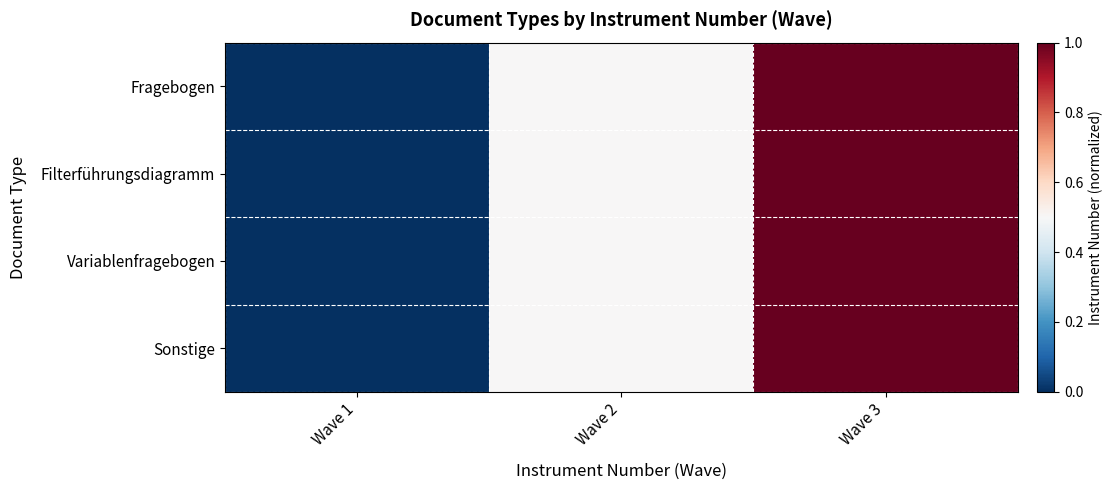

Reading left to right, what are all the values shown in this chart?

Fragebogen: Wave 1=0.0	Wave 2=0.5	Wave 3=1.0
Filterführungsdiagramm: Wave 1=0.0	Wave 2=0.5	Wave 3=1.0
Variablenfragebogen: Wave 1=0.0	Wave 2=0.5	Wave 3=1.0
Sonstige: Wave 1=0.0	Wave 2=0.5	Wave 3=1.0